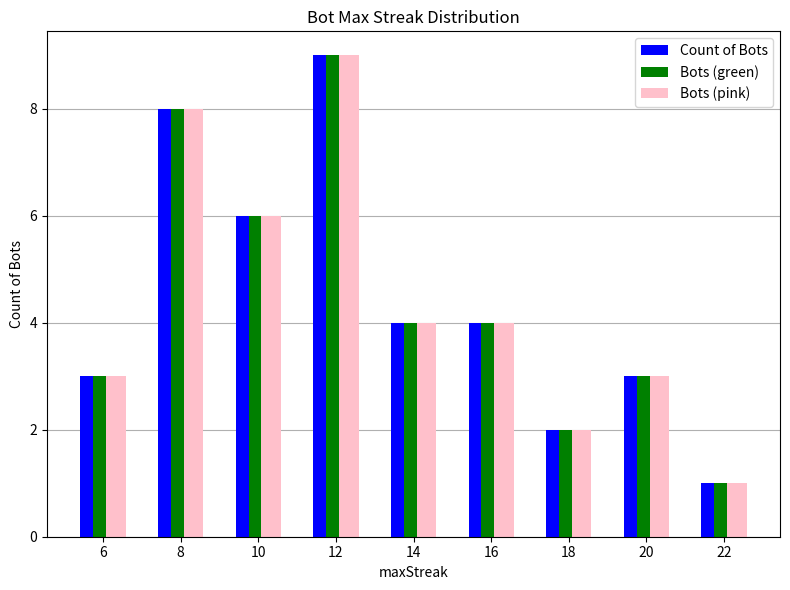

What is the sum of the Bots (pink) values at 20 and 22?

4